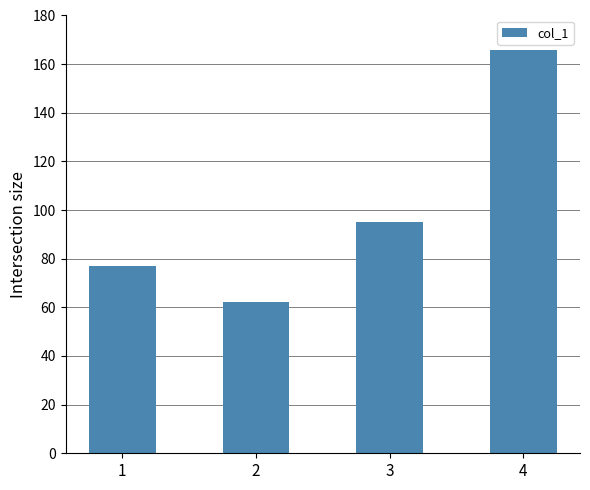

Does the chart contain any negative values?

No